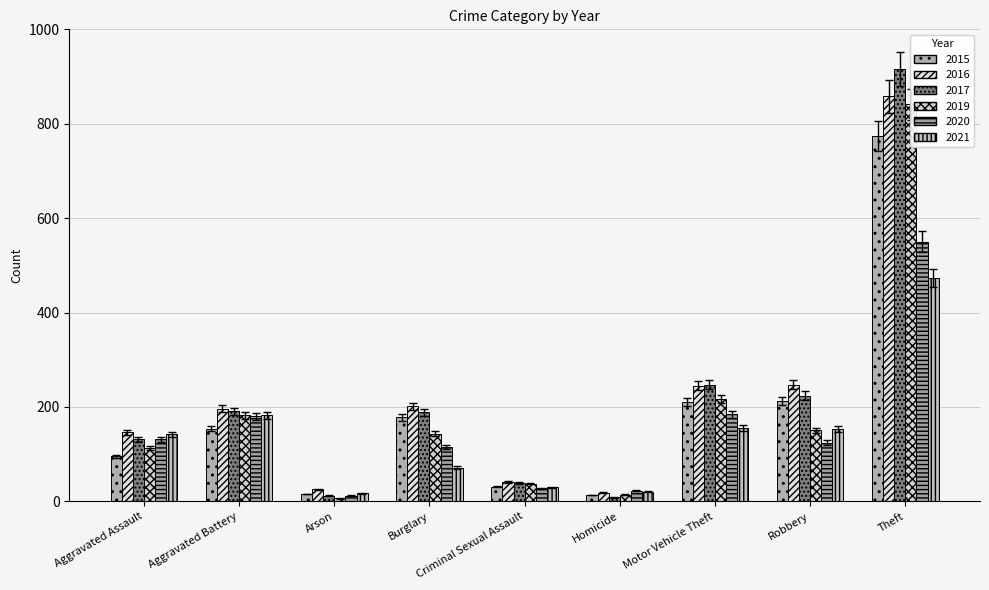

What is the minimum value for 2020?

11.5